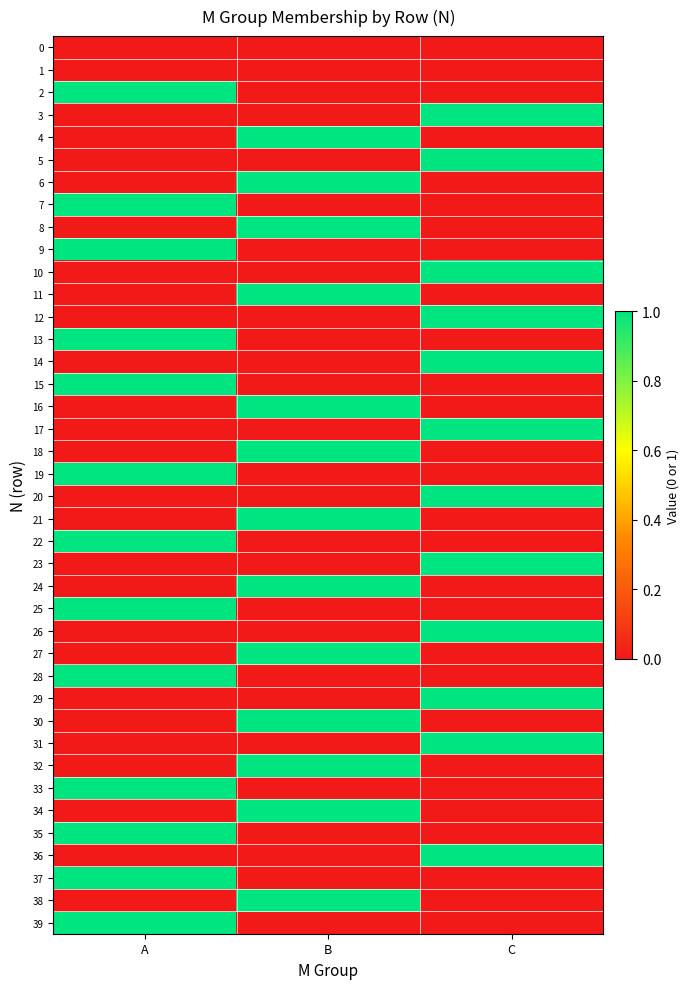

Which series changed the most between A and C?

2